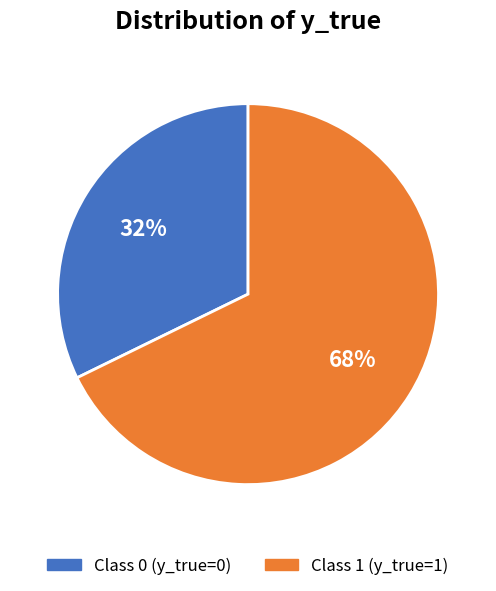

To the nearest percent, what is the difference between the largest and smallest slice percentages?

36%